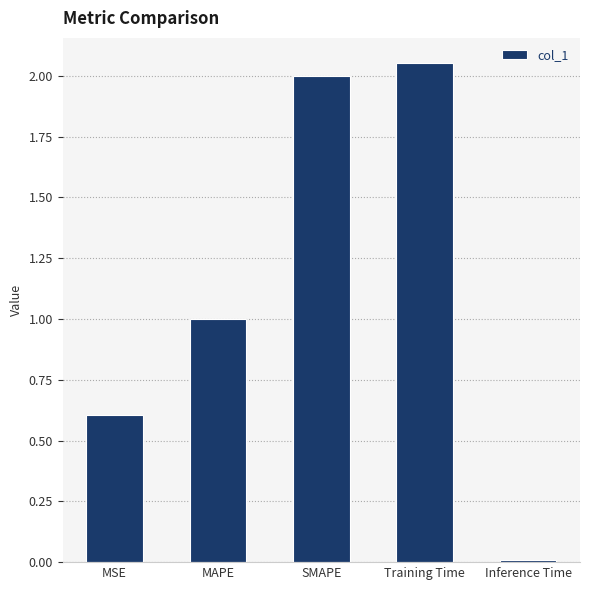

Count the number of categories in the chart.

5